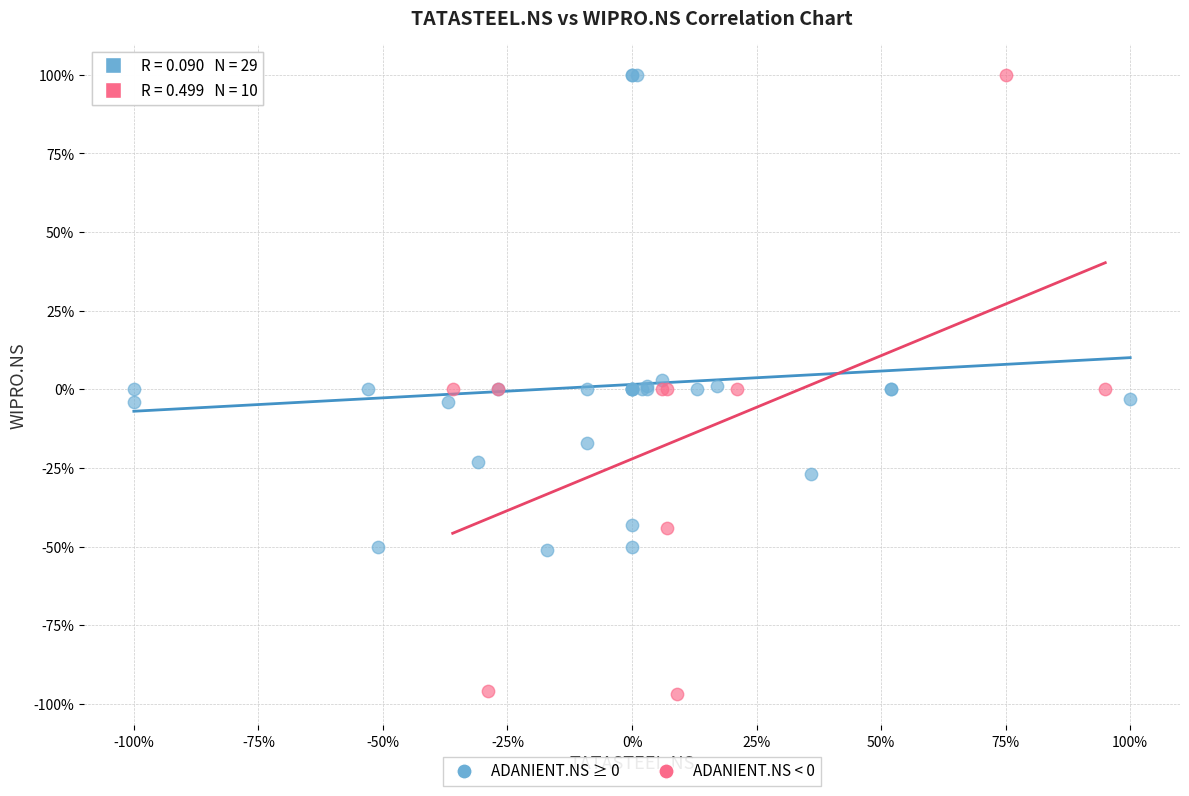

Which series contains the lowest Y value?

ADANIENT.NS < 0